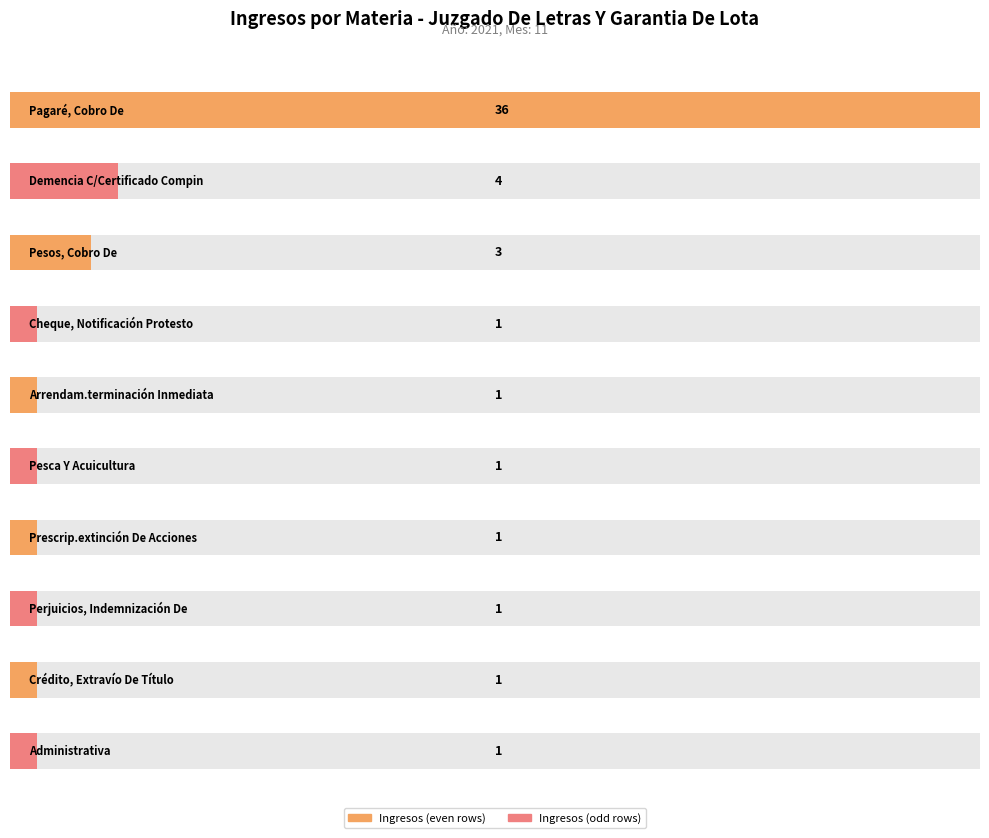

Are the bars grouped side by side (vs. stacked)?

No